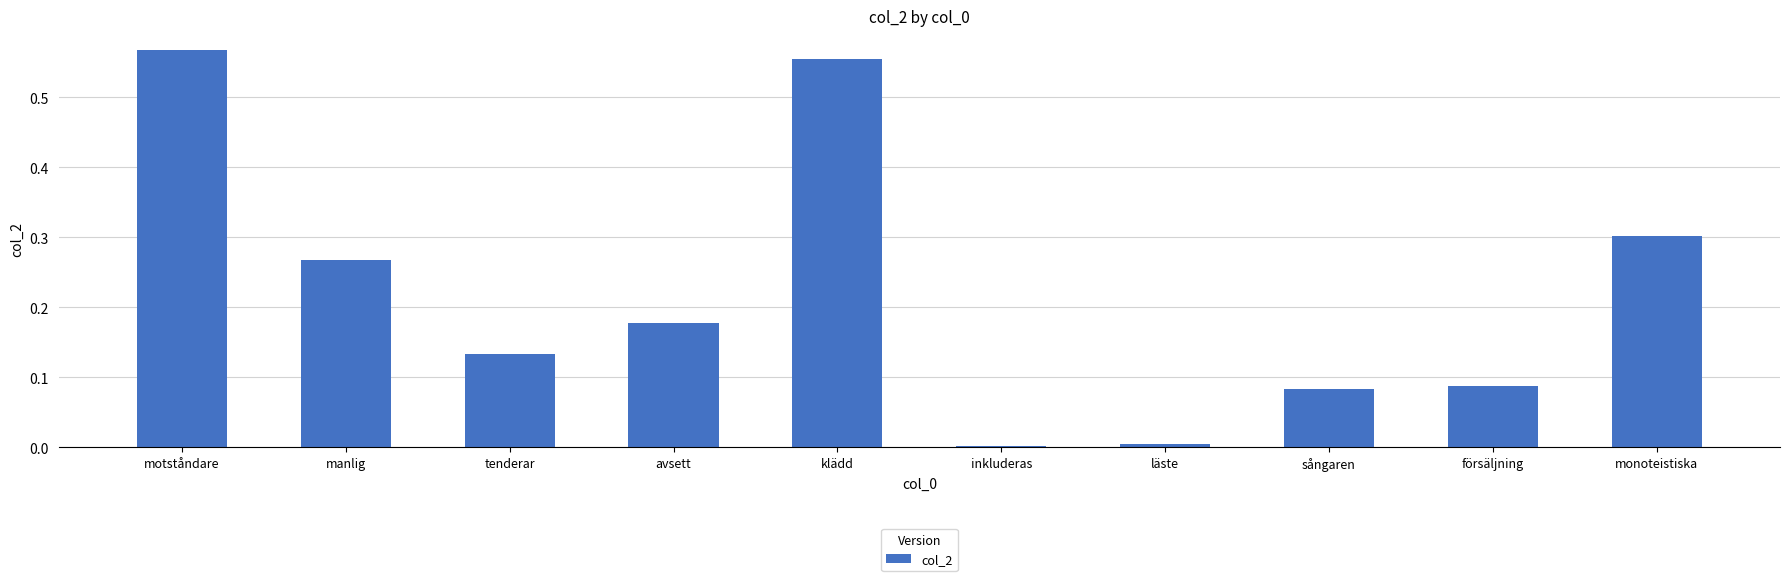

Which category has the highest value across all series?

motståndare